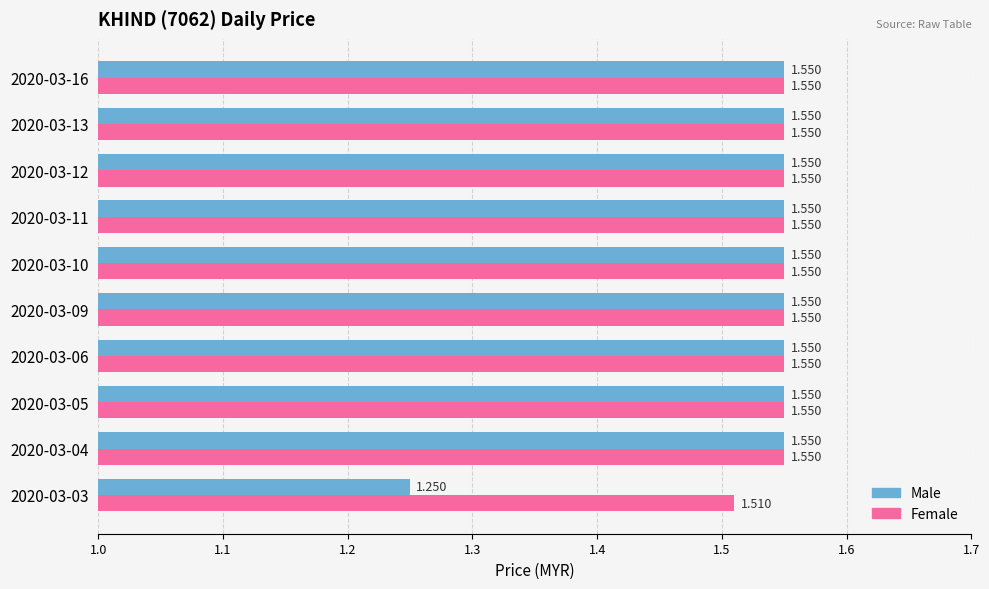

How many Male values are between 1 and 2?

10